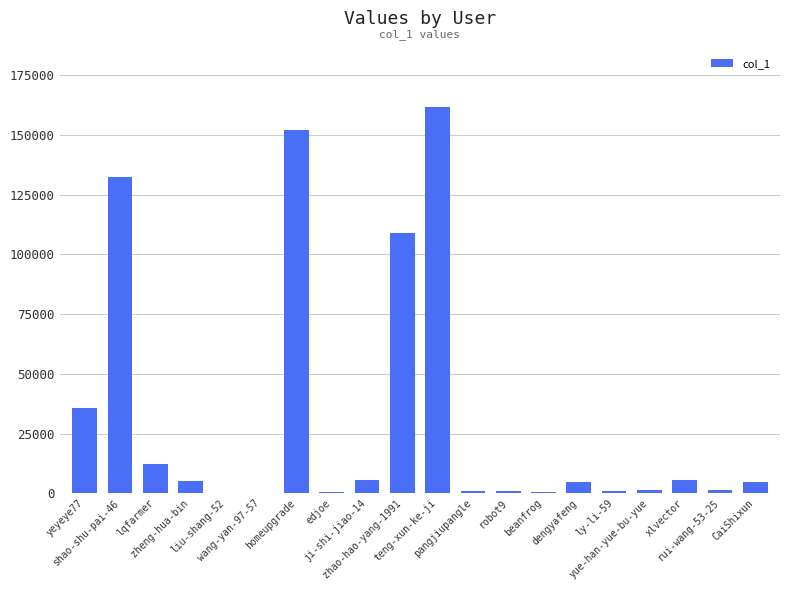

What is the sum of all values?

635441